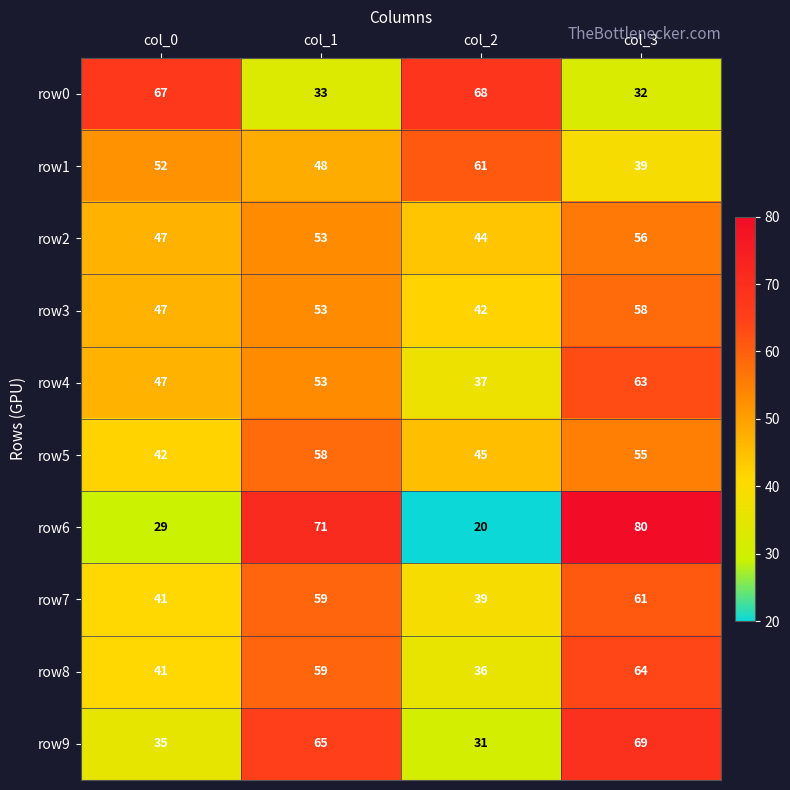

At which category is the sum across all series the highest?

col_3